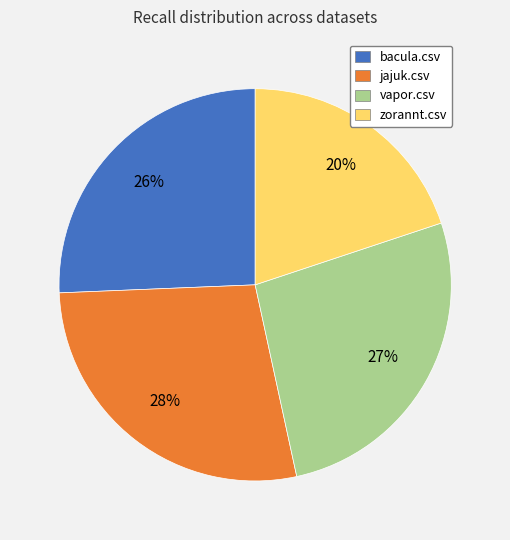

Rank the categories by value from highest to lowest.

jajuk.csv, vapor.csv, bacula.csv, zorannt.csv